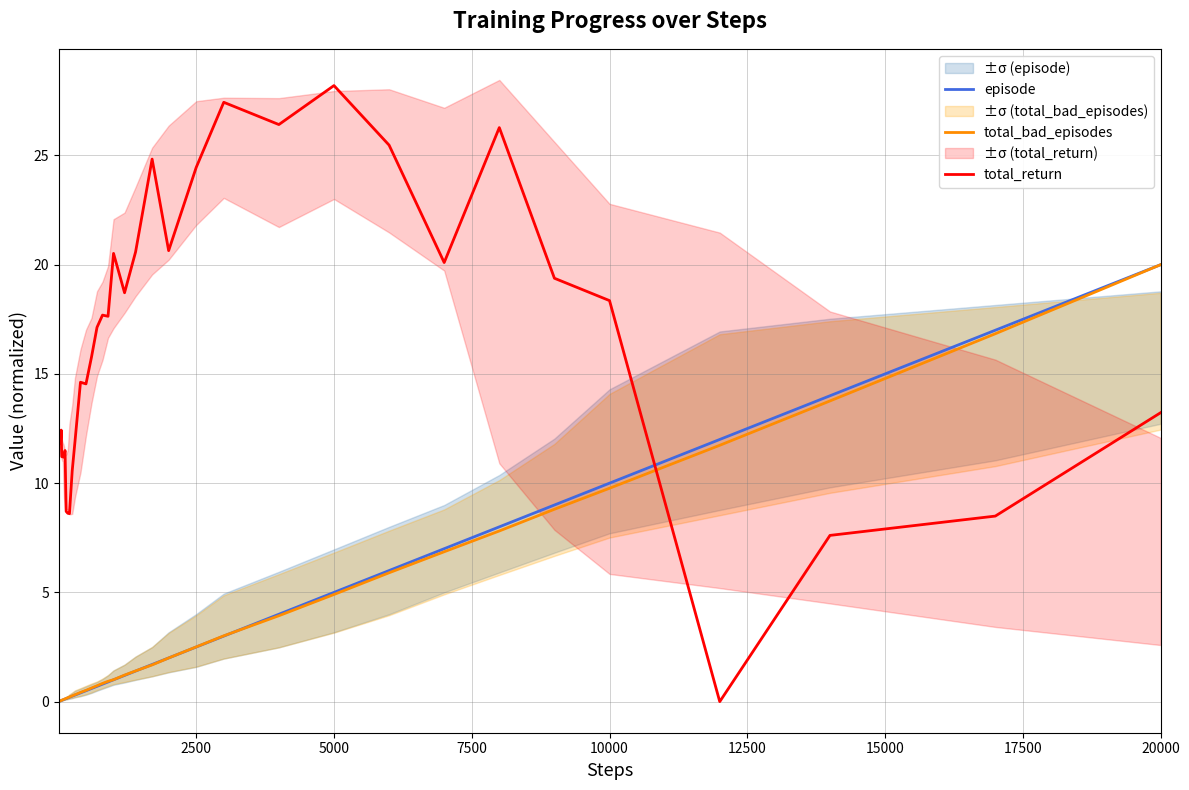

At how many categories does at least one series exceed 2?

40